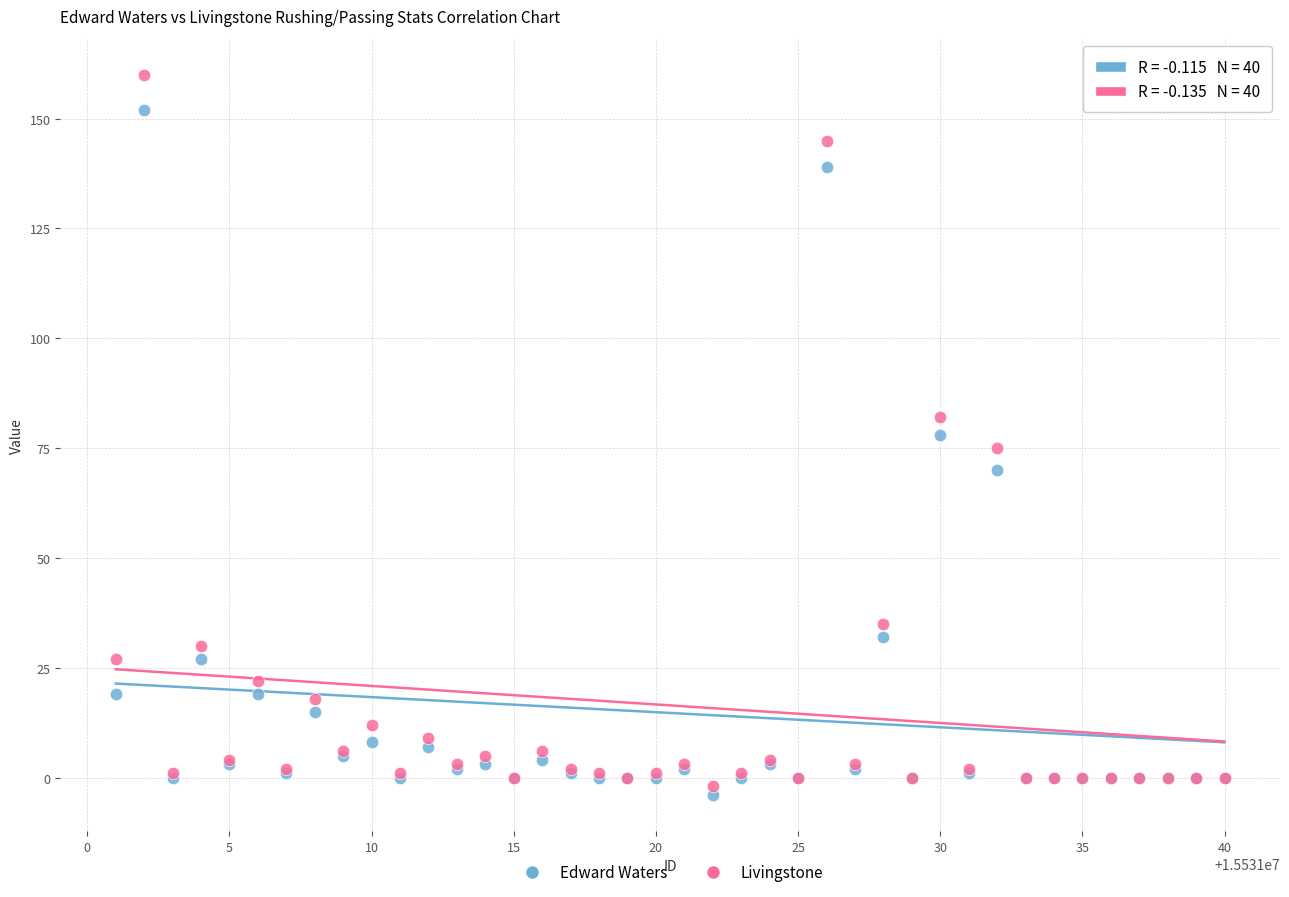

What are all the series names shown in the legend?

Edward Waters, Livingstone